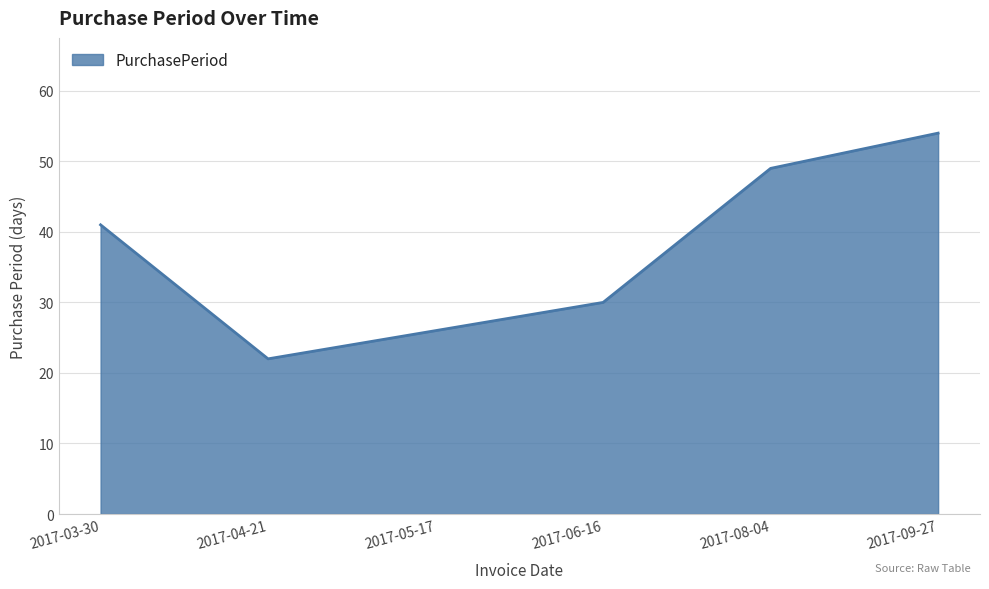

Does the chart have visible grid lines?

Yes